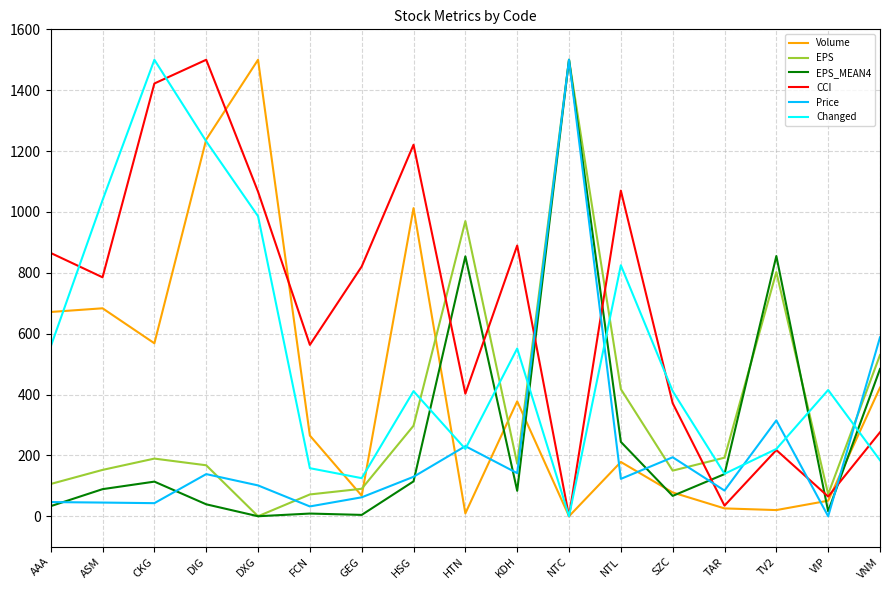

How many lines are shown in the chart?

6